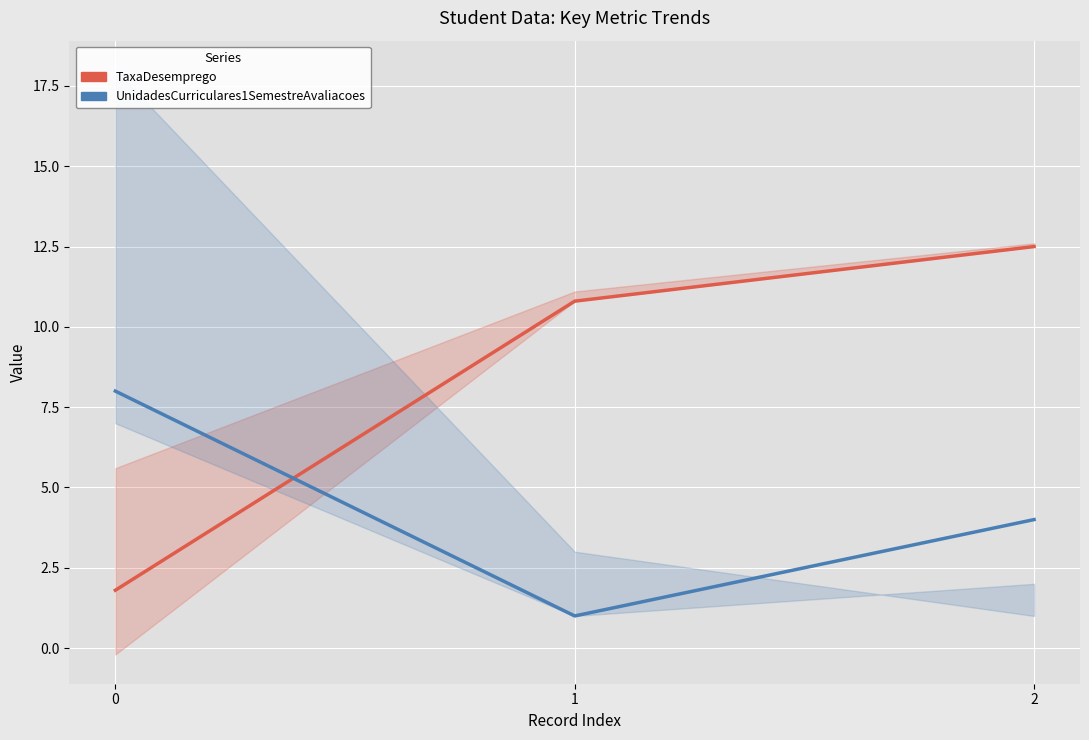

What is the spread (max minus min) of values at 0?

6.2